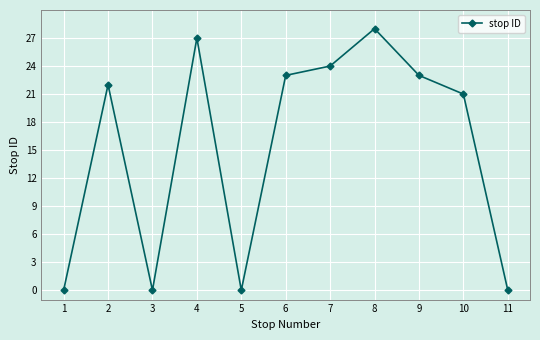

What is the maximum value shown in the chart?

28